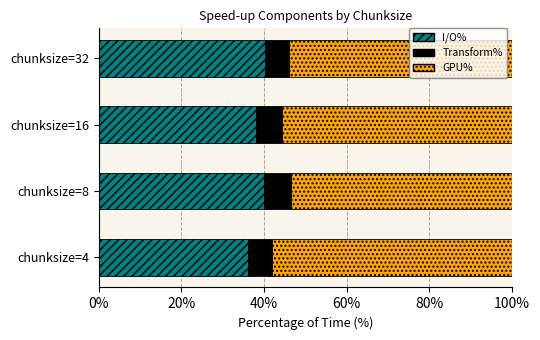

What is the maximum value for I/O%?

40.2